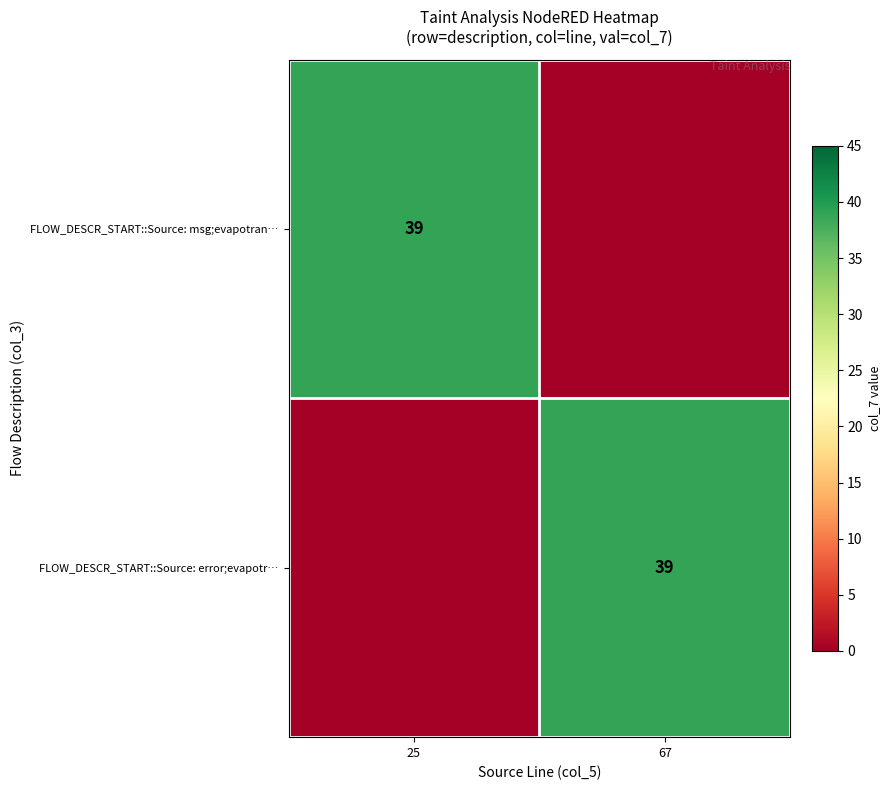

Is it true that FLOW_DESCR_START::Source: error;evapotr… equals 39 at 67?

True